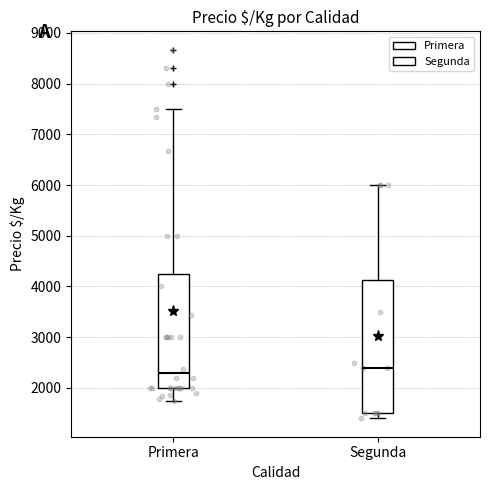

Where does the upper whisker of the box for Primera end on the y-axis? The values are not printed on the chart, so give them approximately, as read against the axis.

7500